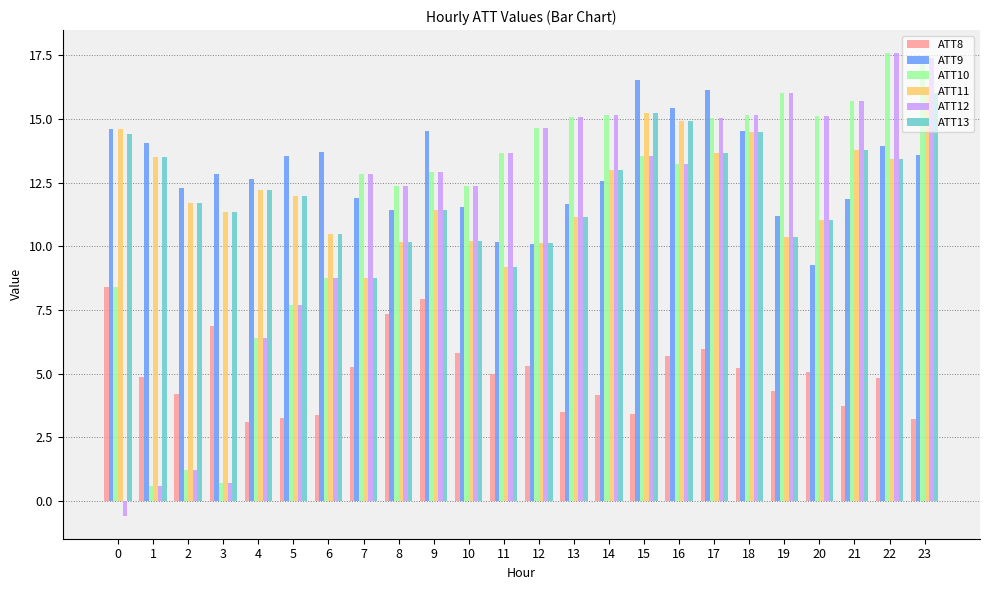

What is the maximum value for ATT10?

17.6